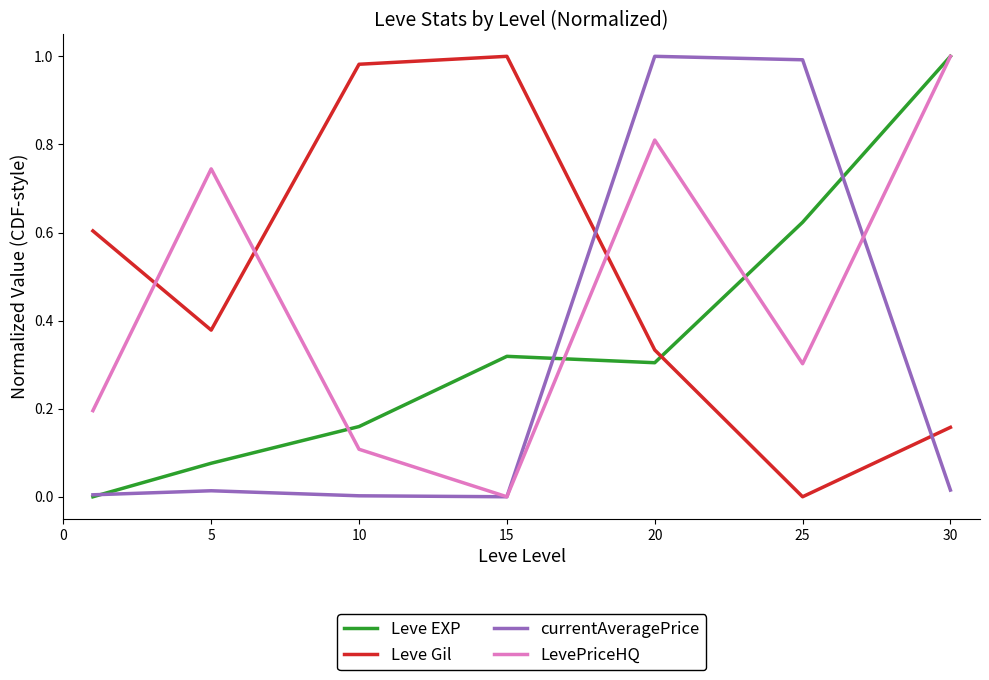

Rank the series by their average value, from highest to lowest.

Leve Gil, LevePriceHQ, Leve EXP, currentAveragePrice